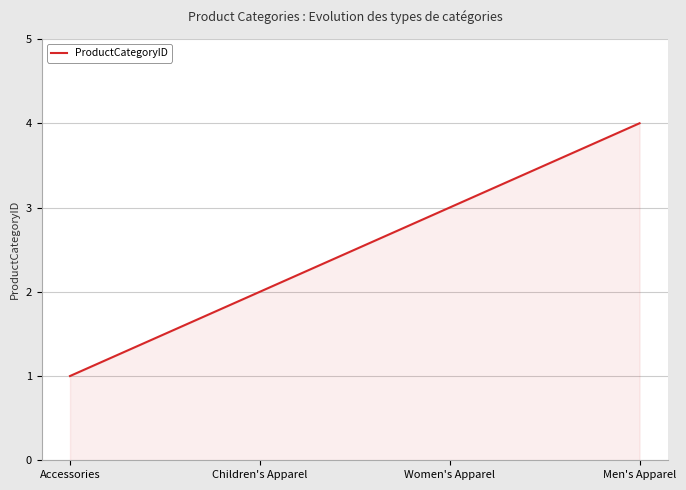

How many values are between 2 and 4?

3